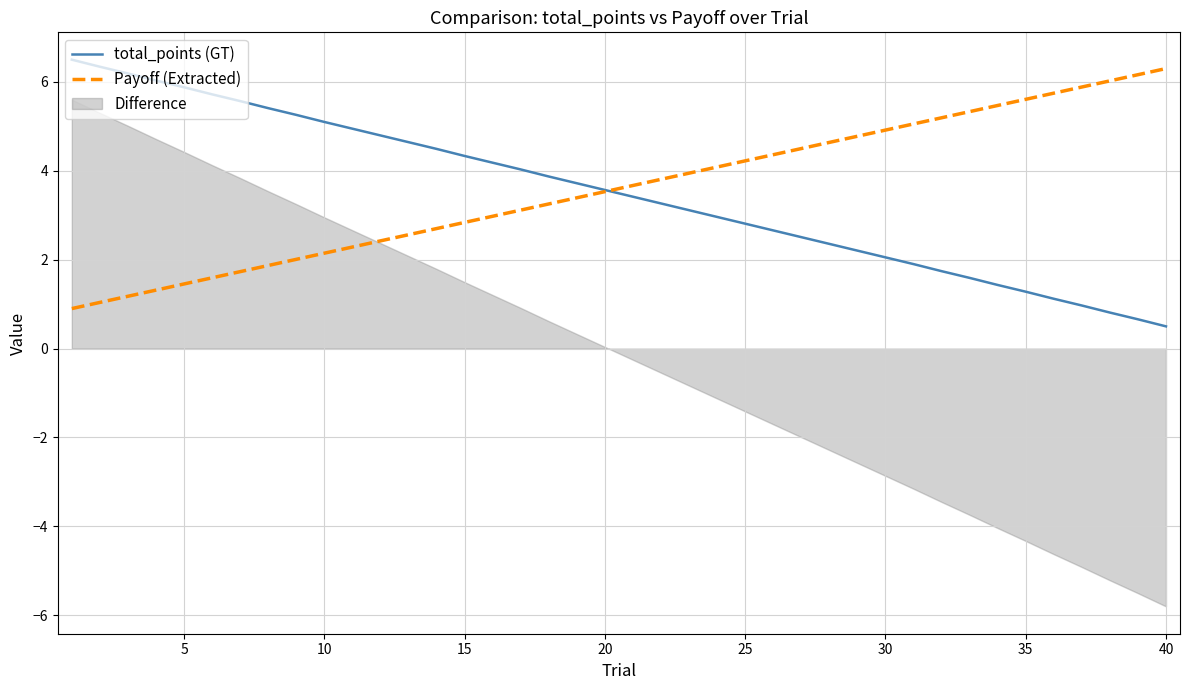

What is the minimum value for Payoff (Extracted)?

0.9